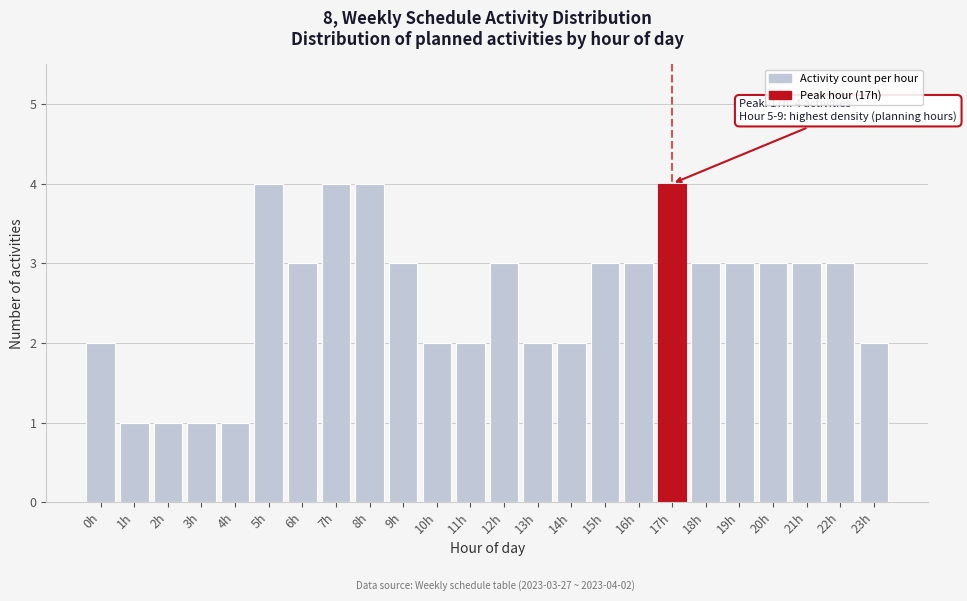

Reading right to left, extract all data points from this chart.

23h=2	22h=3	21h=3	20h=3	19h=3	18h=3	17h=4	16h=3	15h=3	14h=2	13h=2	12h=3	11h=2	10h=2	9h=3	8h=4	7h=4	6h=3	5h=4	4h=1	3h=1	2h=1	1h=1	0h=2